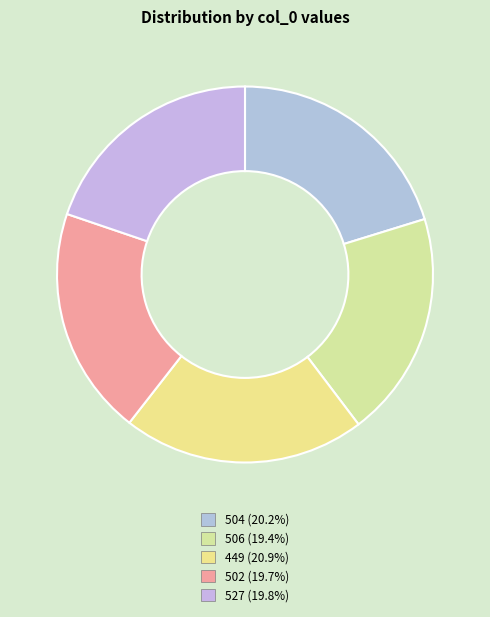

Does 527 account for over 50% of the chart?

No